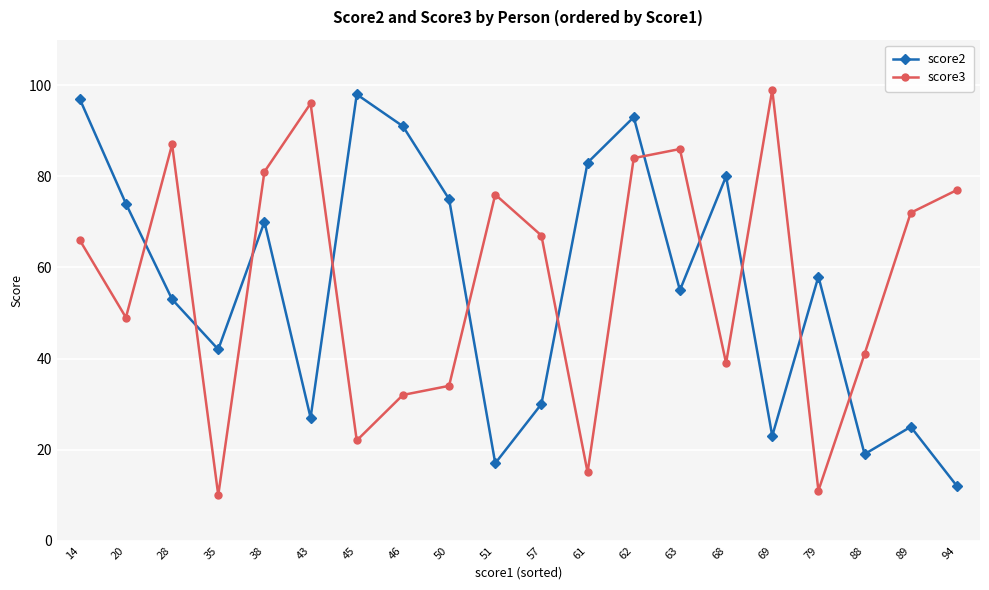

Which category has the lowest value across all series?

35